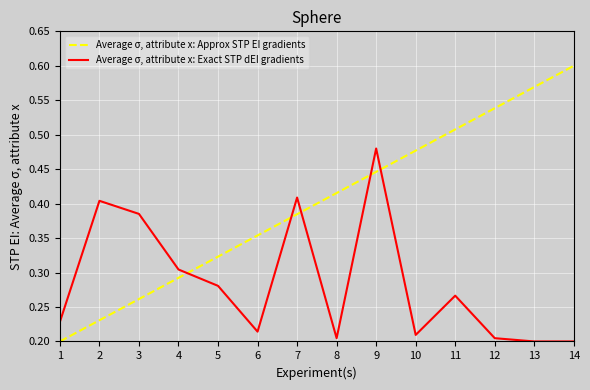

At how many categories does at least one series exceed 0?

14